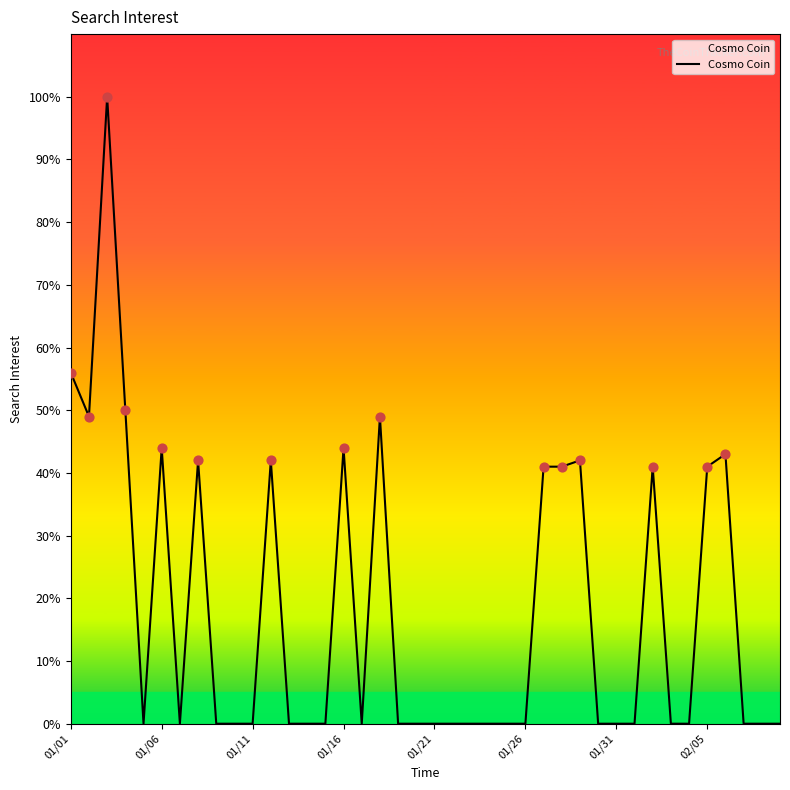

What is the maximum value shown in the chart?

100